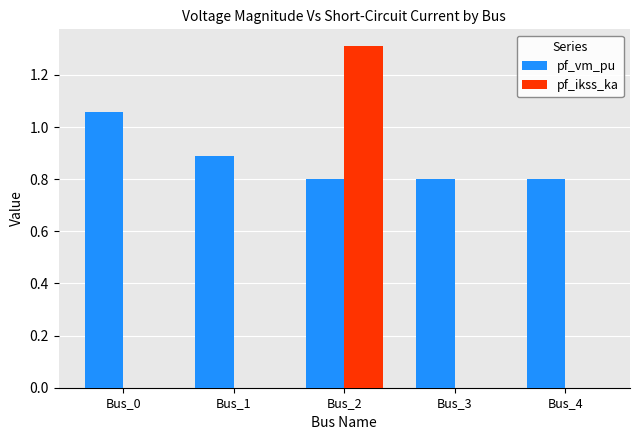

What is the greatest value displayed?

1.3